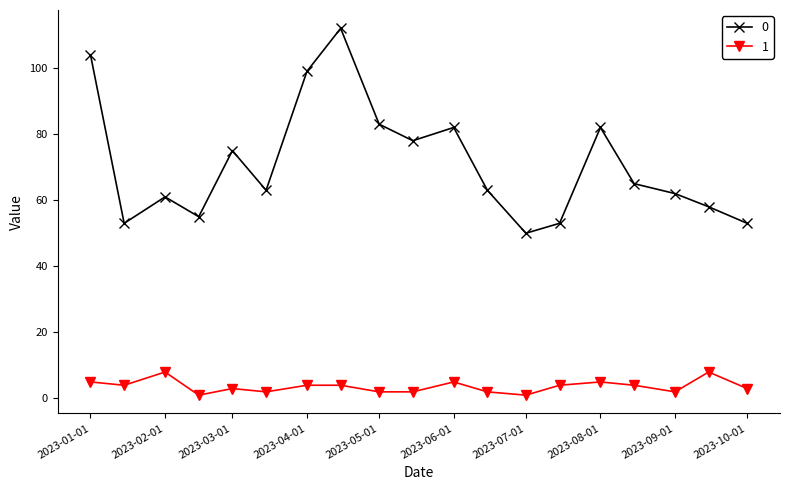

True or false: 1 and 0 cross at least once.

False